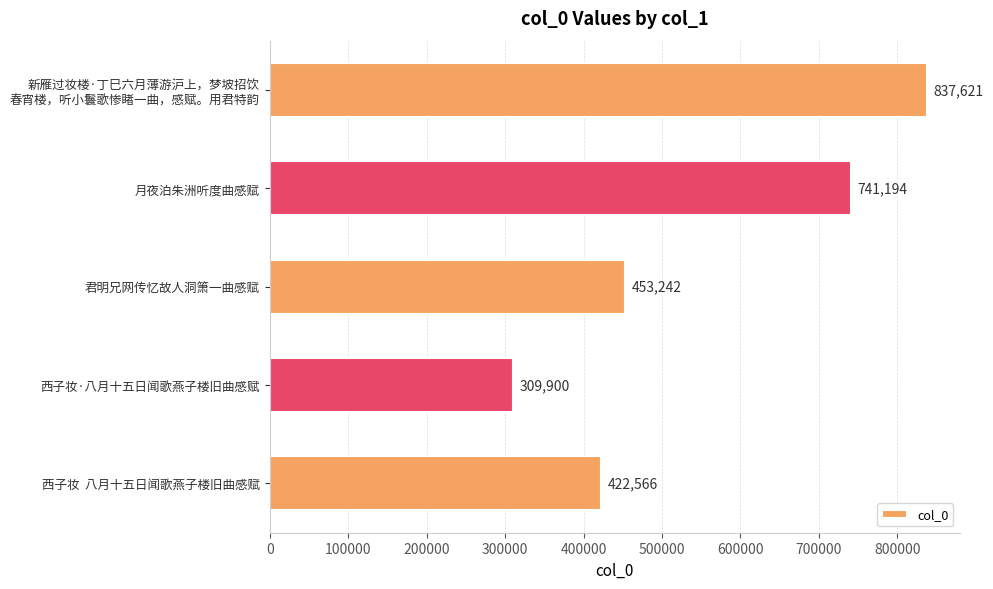

At which label is the value closest to 573760?

君明兄网传忆故人洞箫一曲感赋